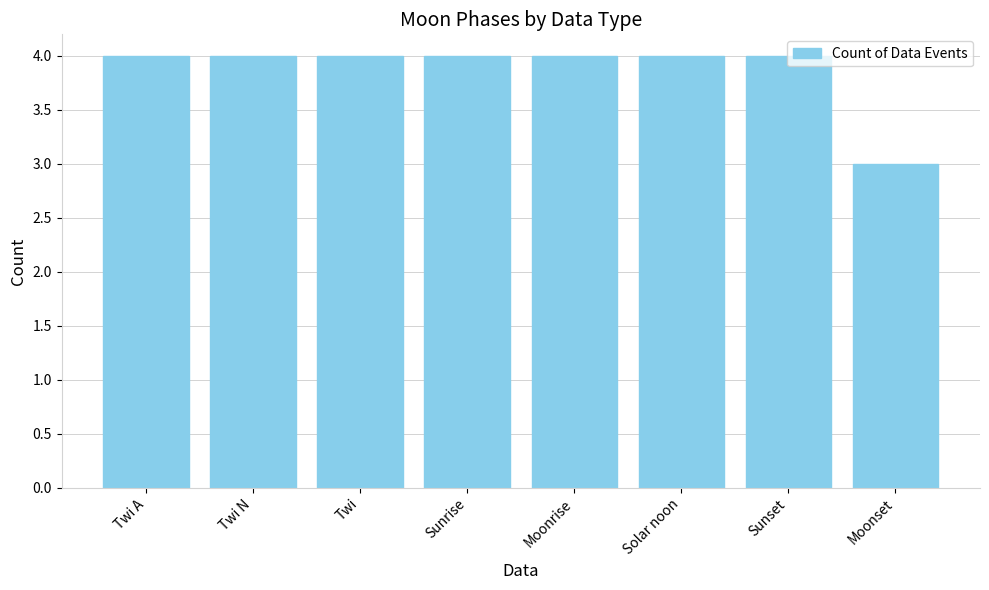

True or false: the data shows 2 at Moonset.

False